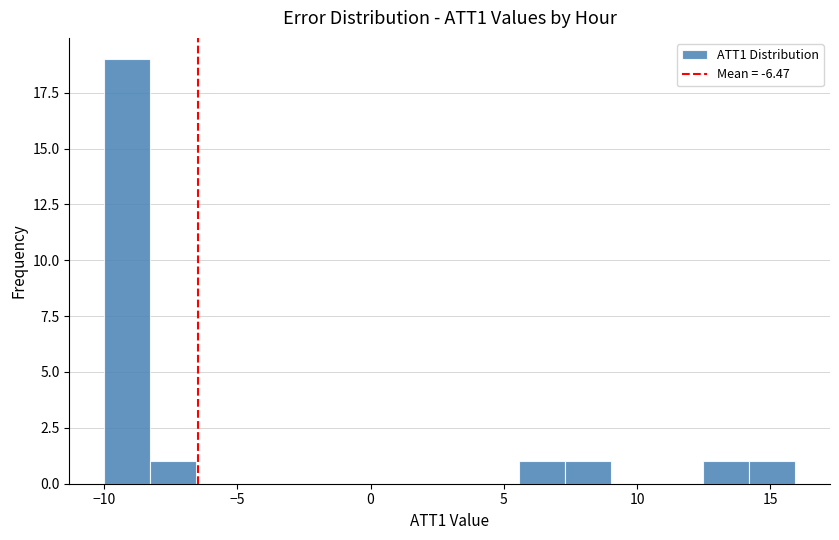

Read against the x-axis, roughly where is the centre of the tallest bar?

-9.0